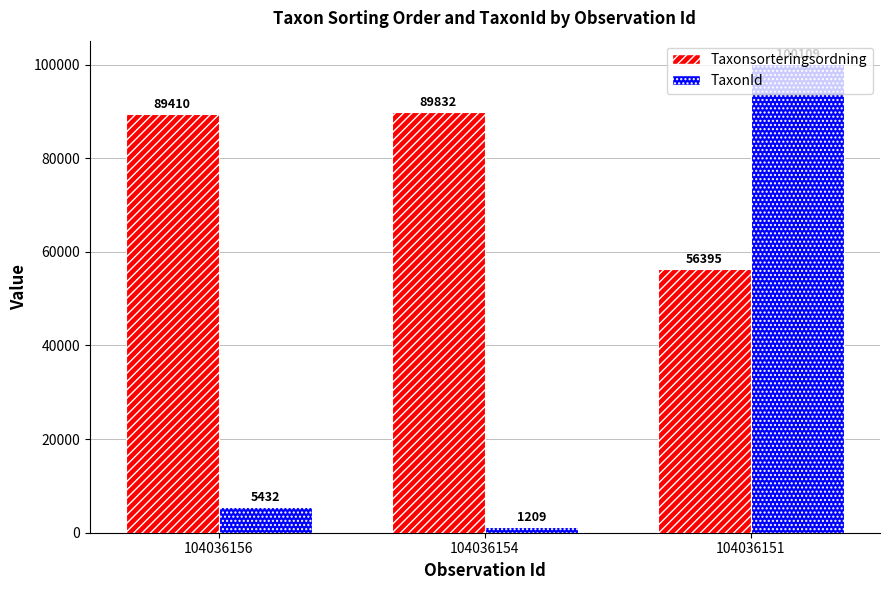

What is the sum of all Taxonsorteringsordning values?

235637